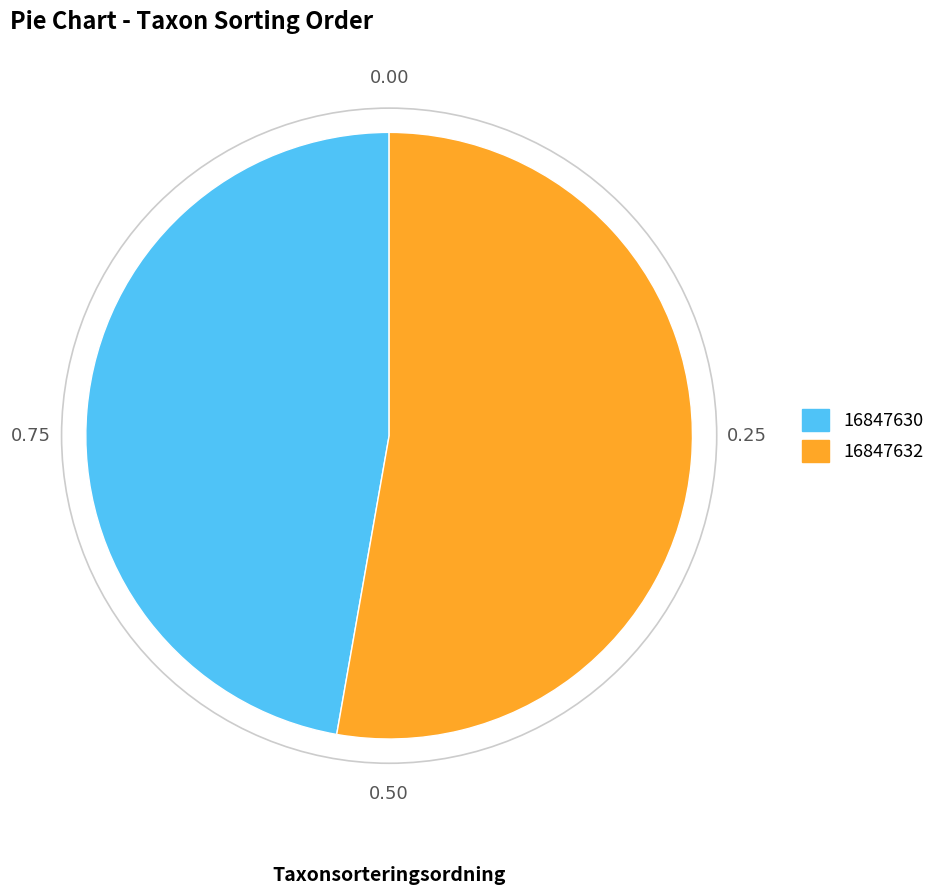

Is the sum of 16847632 and 16847630 greater than half?

Yes